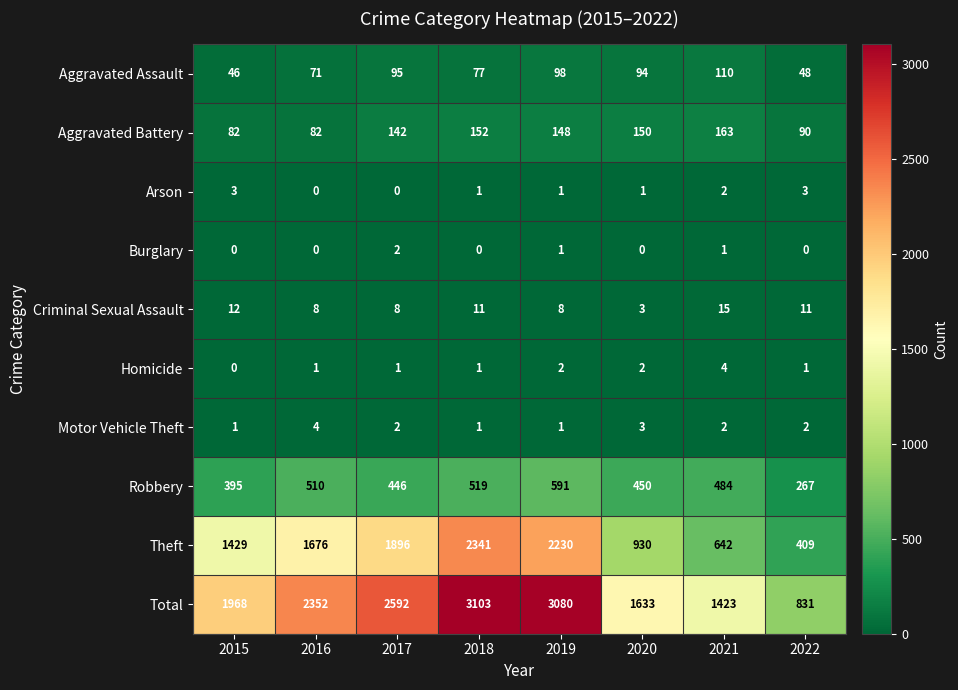

How many values in the Criminal Sexual Assault series are below 11?

4